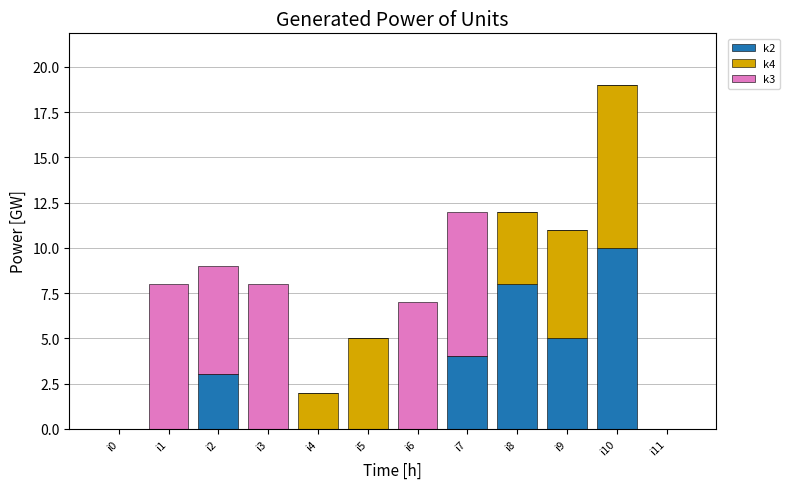

The value of k2 at i0 is 3. True or false?

False